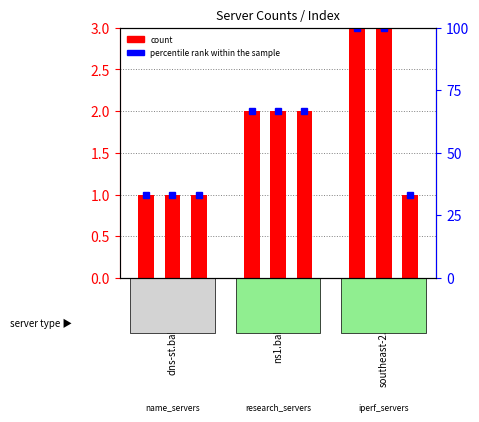

The value of name_servers at ns1.bahnhof.net is 2.9. True or false?

False